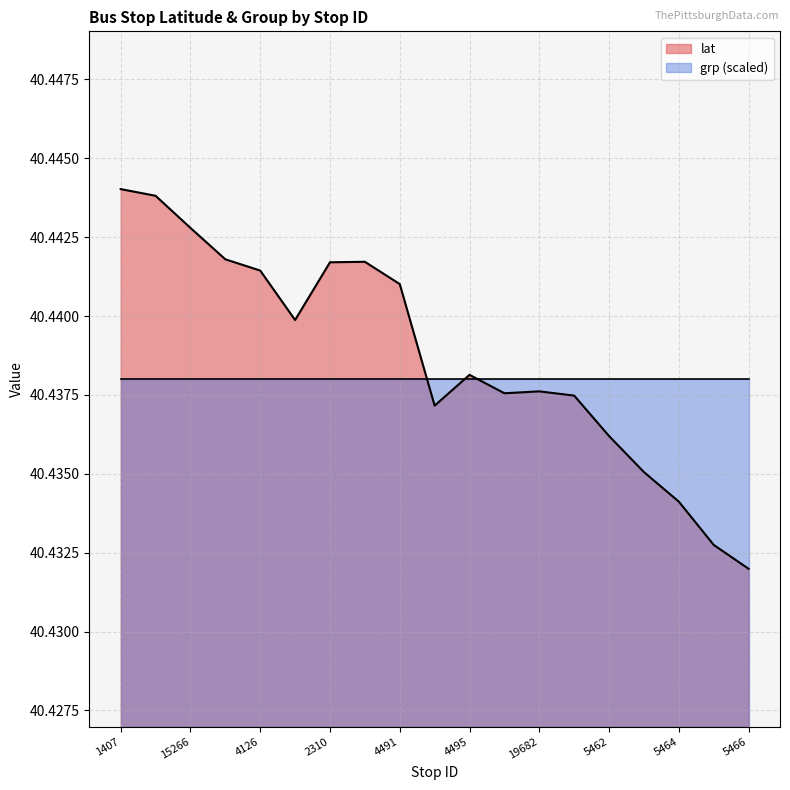

List the series in order of their peak value, highest first.

lat, grp (scaled)